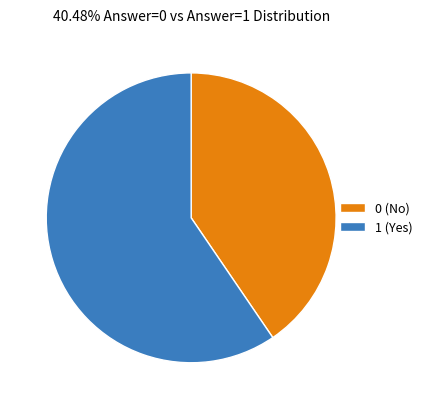

How many slices are in this pie chart?

2